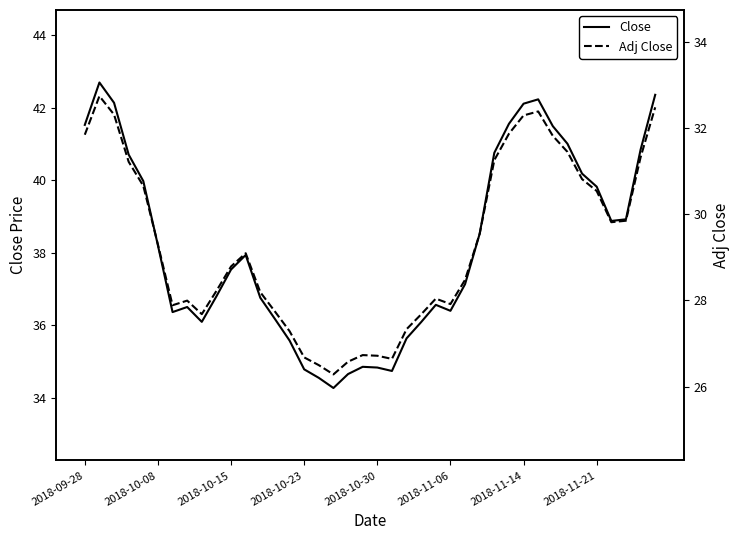

What is the lowest value of the Adj Close series?

26.3